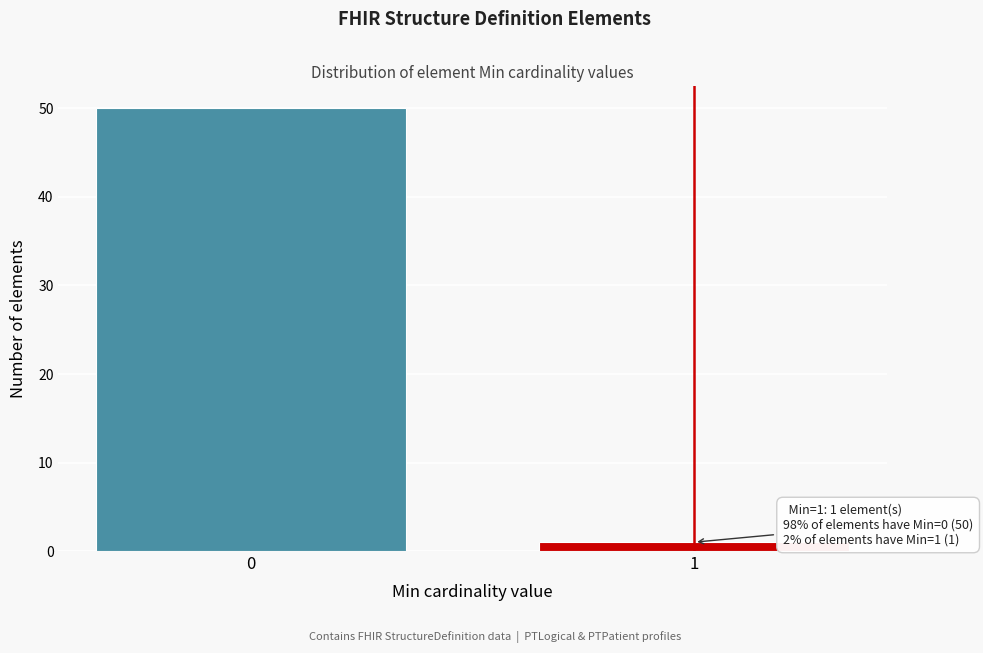

Reading left to right, what are all the values shown in this chart?

0=50	1=1